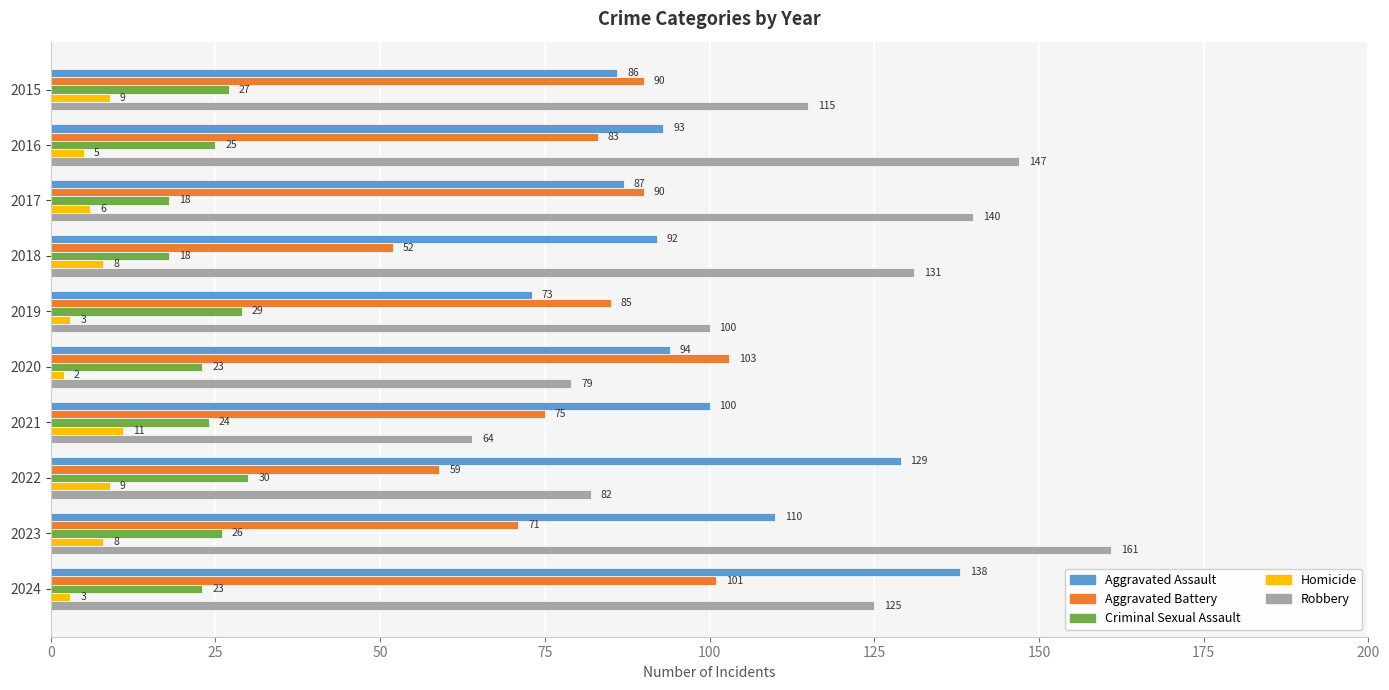

What is the sum of all Criminal Sexual Assault values?

243